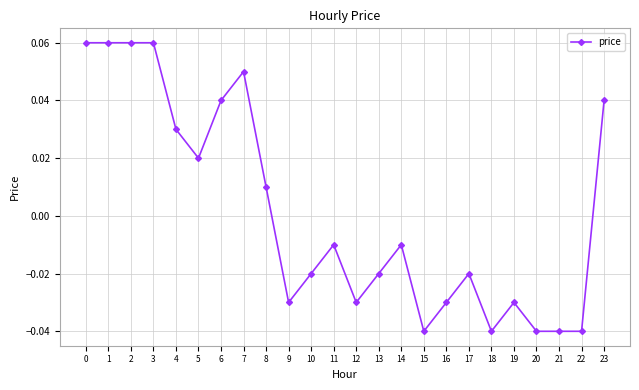

True or false: the data has more than 1 interior local peaks.

True